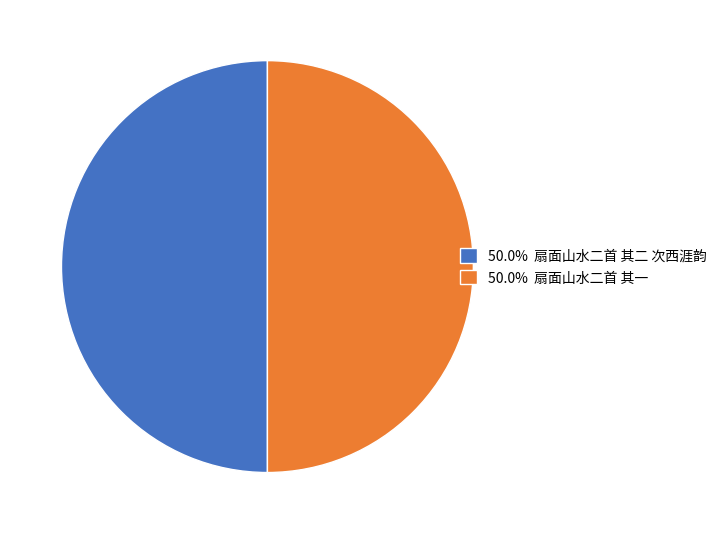

Approximately how many times larger is the value at 50.0% 扇面山水二首 其一 compared to 50.0% 扇面山水二首 其二 次西涯韵?

1.0